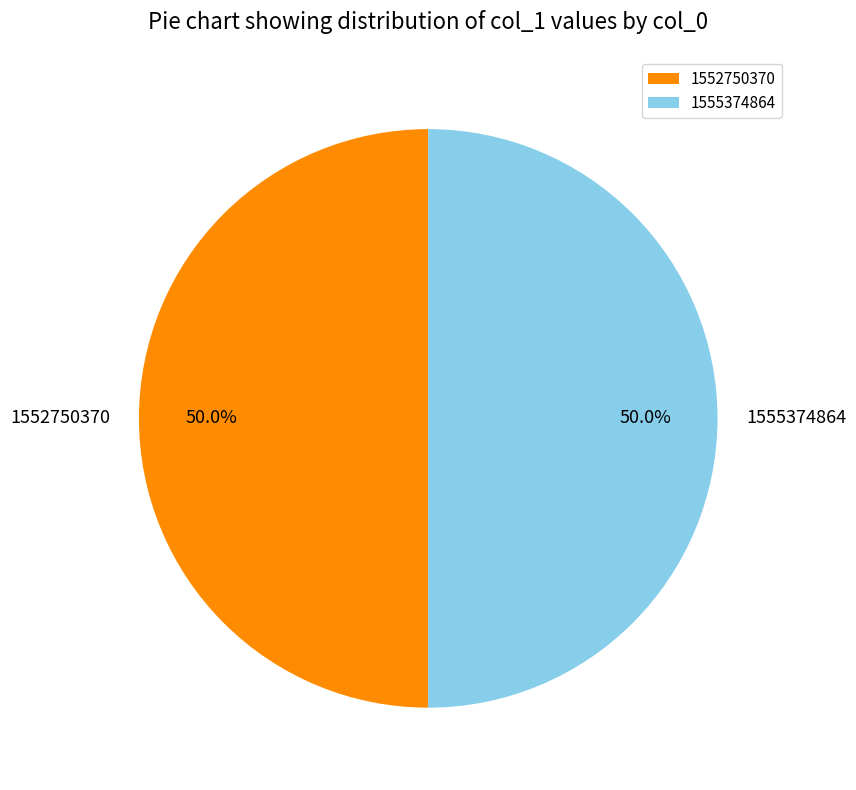

To the nearest percent, what is the difference between the largest and smallest slice percentages?

0%